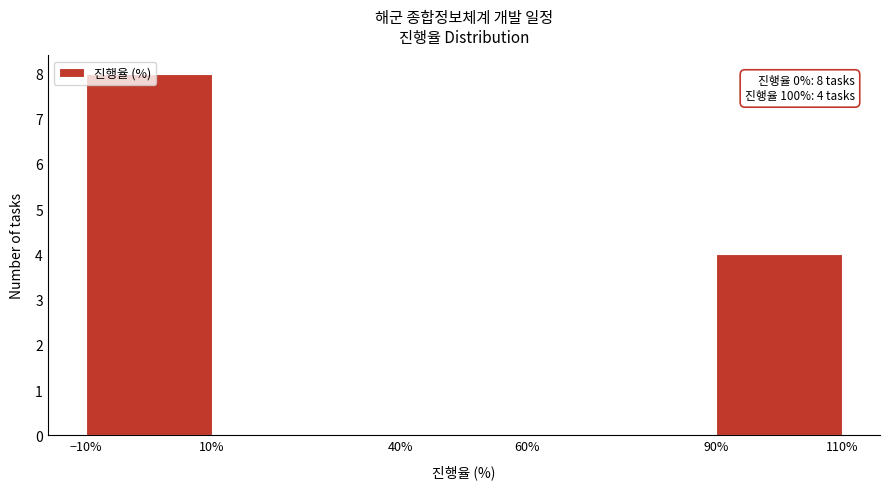

Over which range of the x-axis is the bar tallest?

-10% to 10%